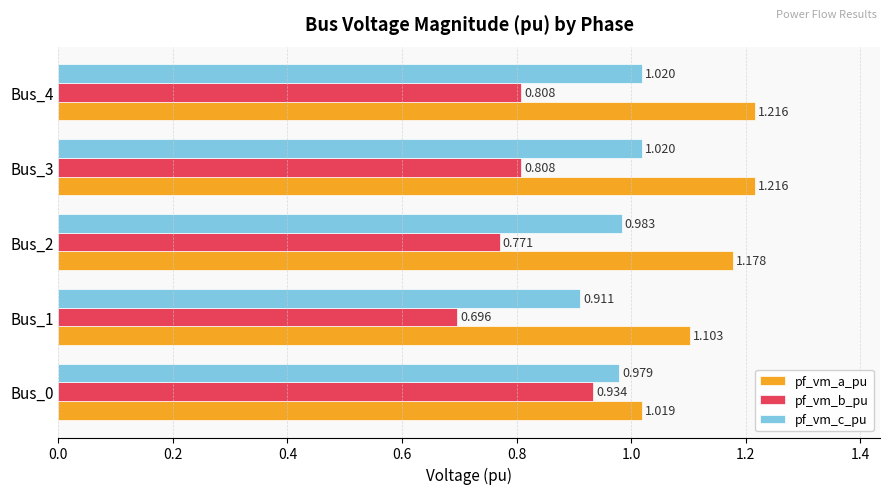

Between Bus_0 and Bus_3, which series saw the biggest shift?

pf_vm_a_pu